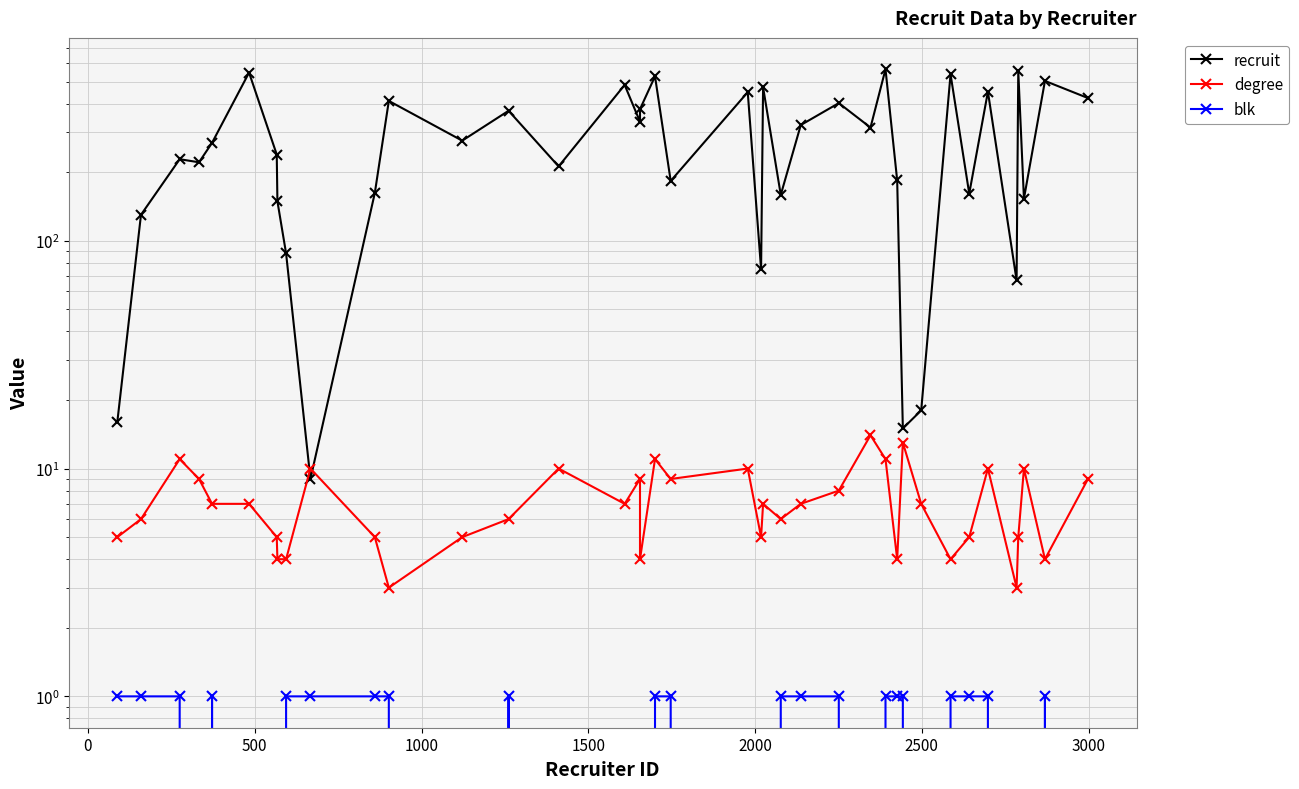

Does the chart have visible grid lines?

Yes